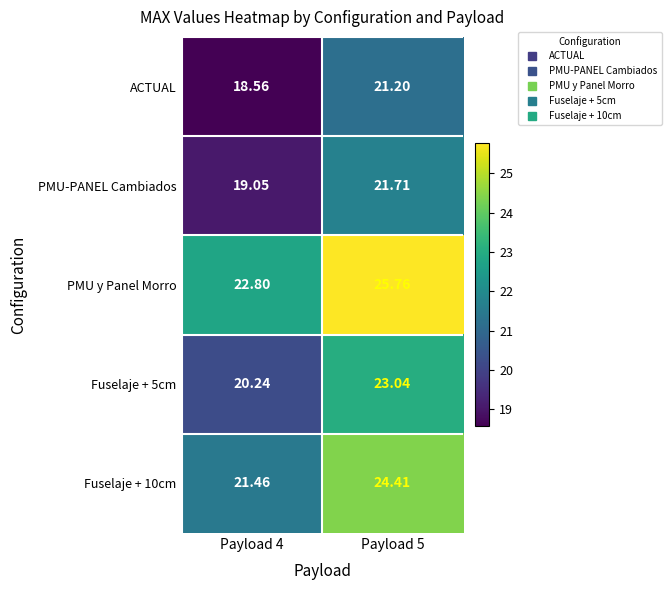

Which series has the largest total across all categories?

PMU y Panel Morro